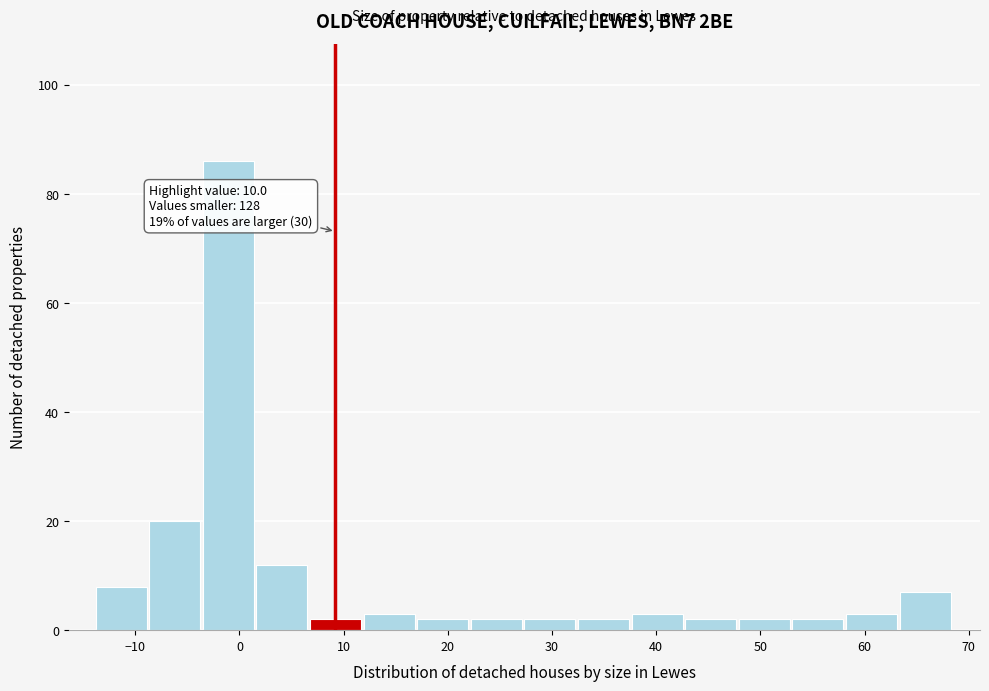

Which range on the x-axis has the tallest bar?

-4 to 2